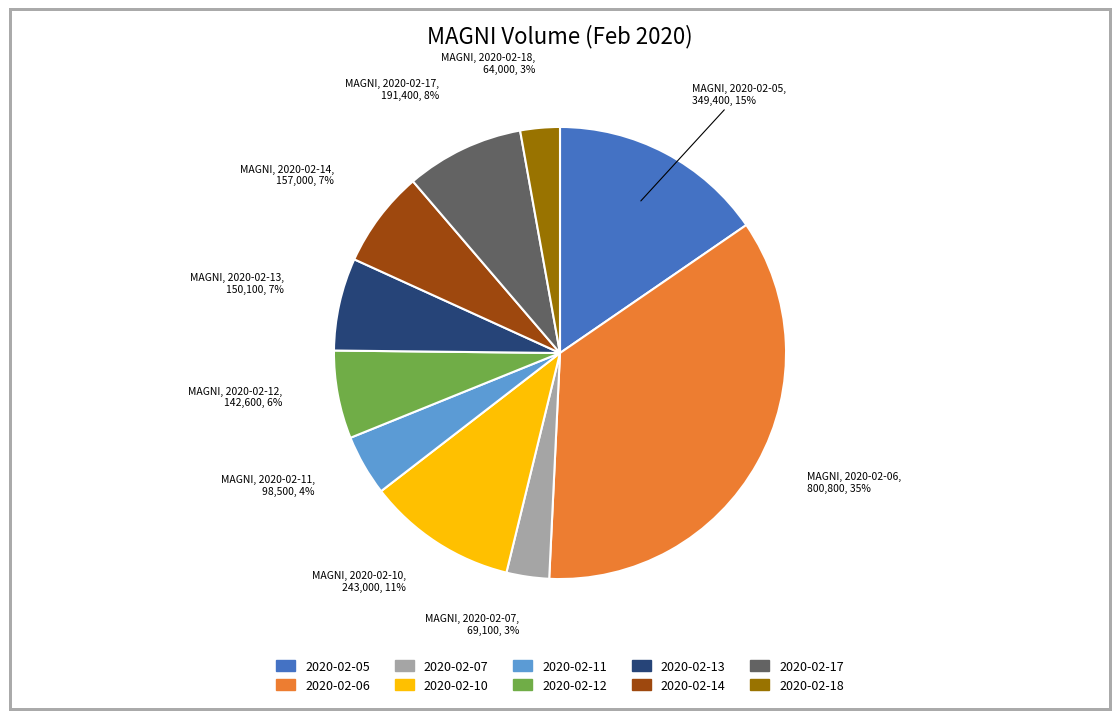

To the nearest percent, what is the average slice percentage?

10%